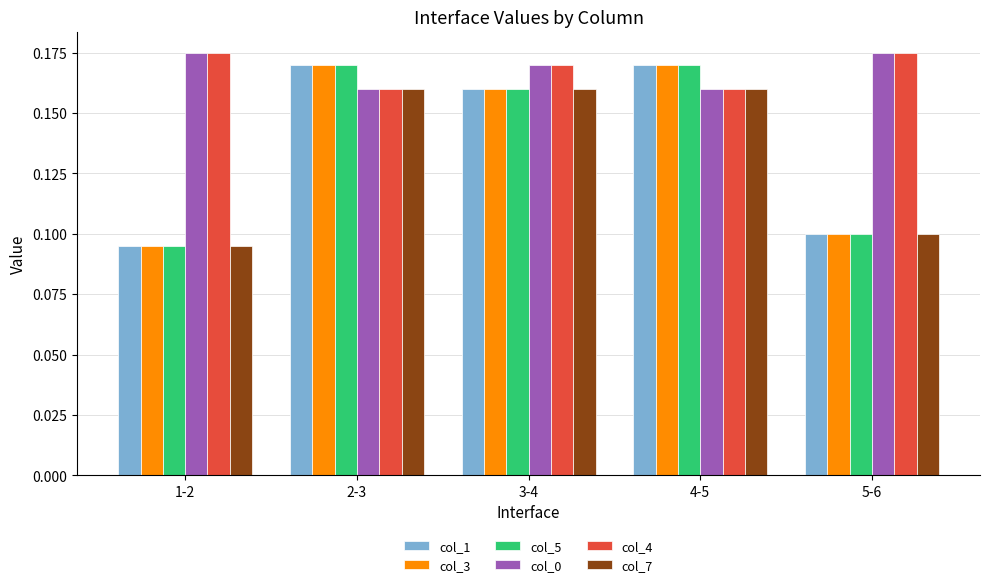

At how many categories does at least one series exceed 0?

5